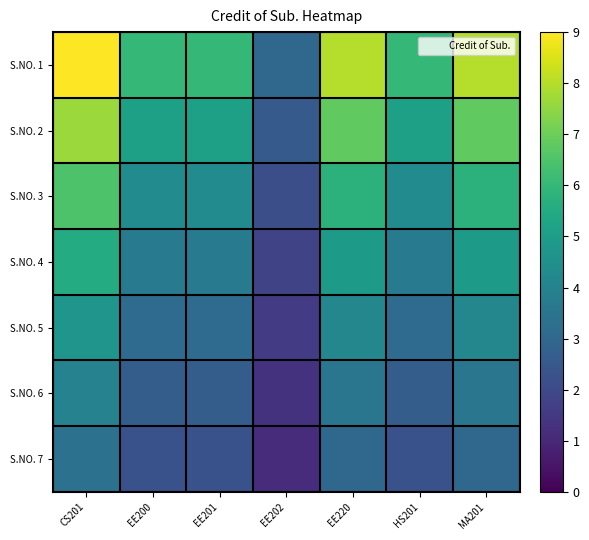

Count the number of categories in the chart.

7